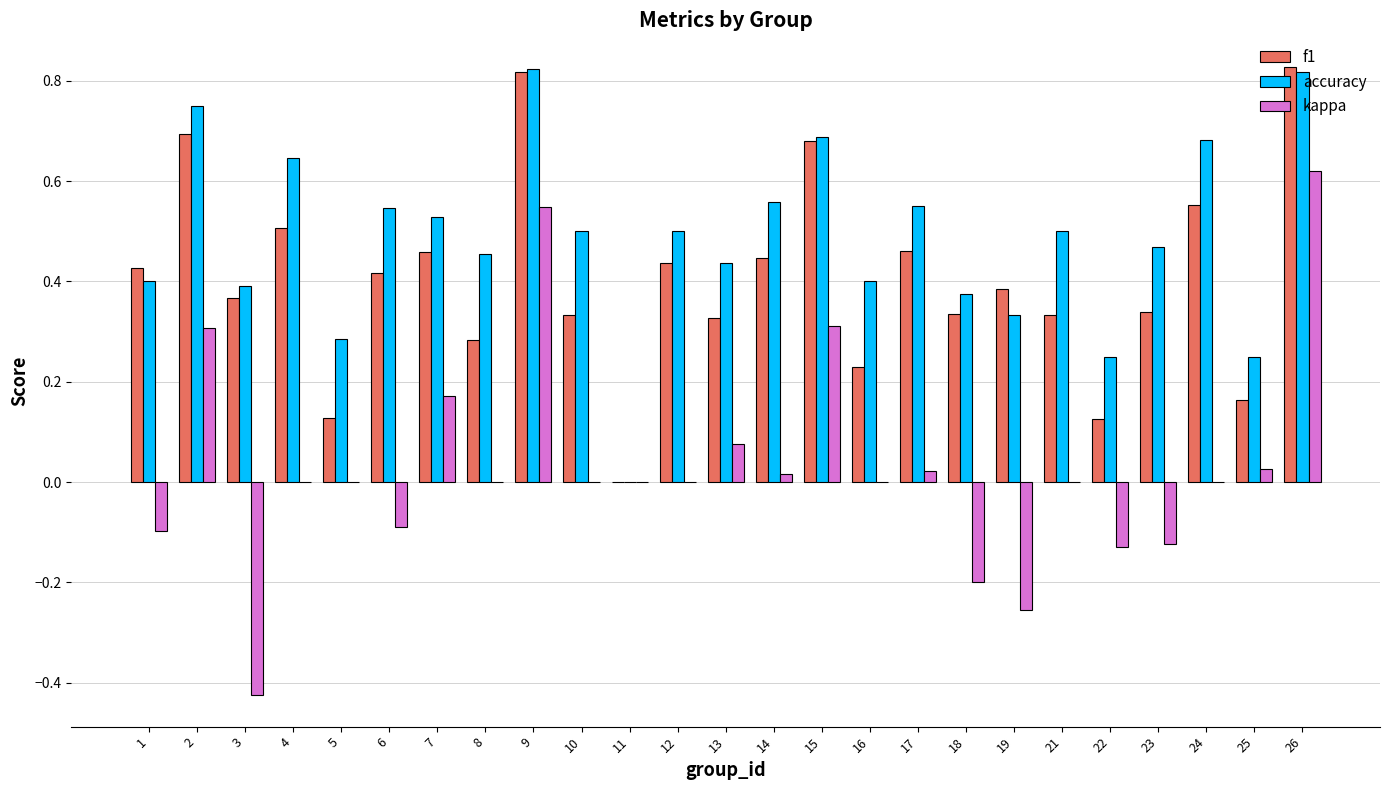

At which label is f1 closest to 0?

11